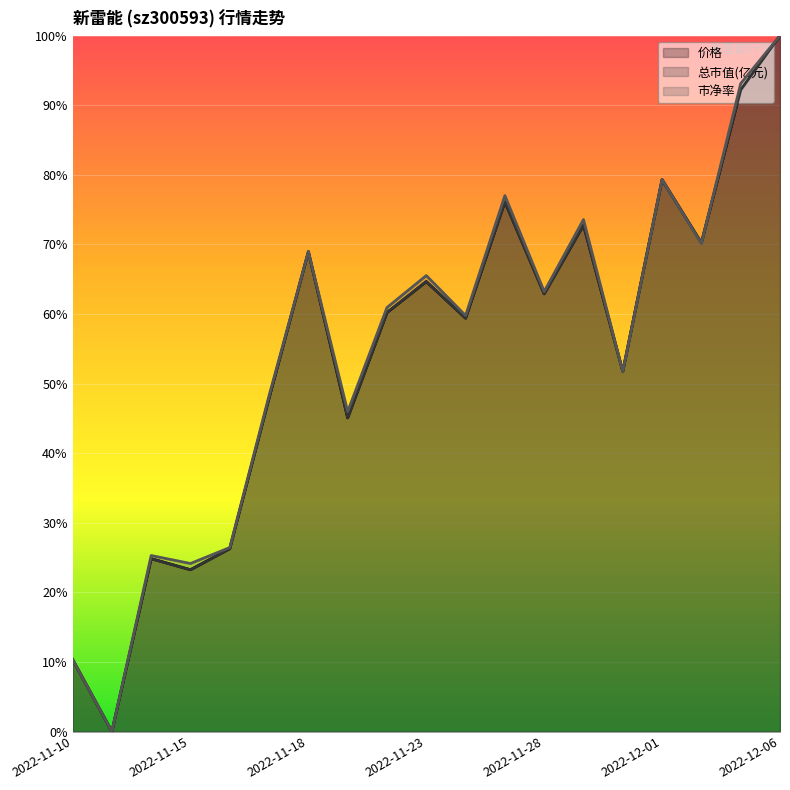

What is the average value of the 价格 series?

0.5